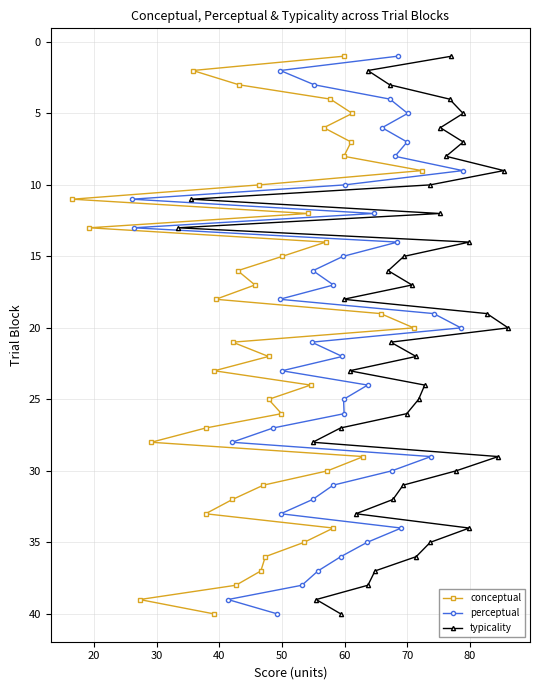

Is it true that perceptual equals 10 at 60?

True